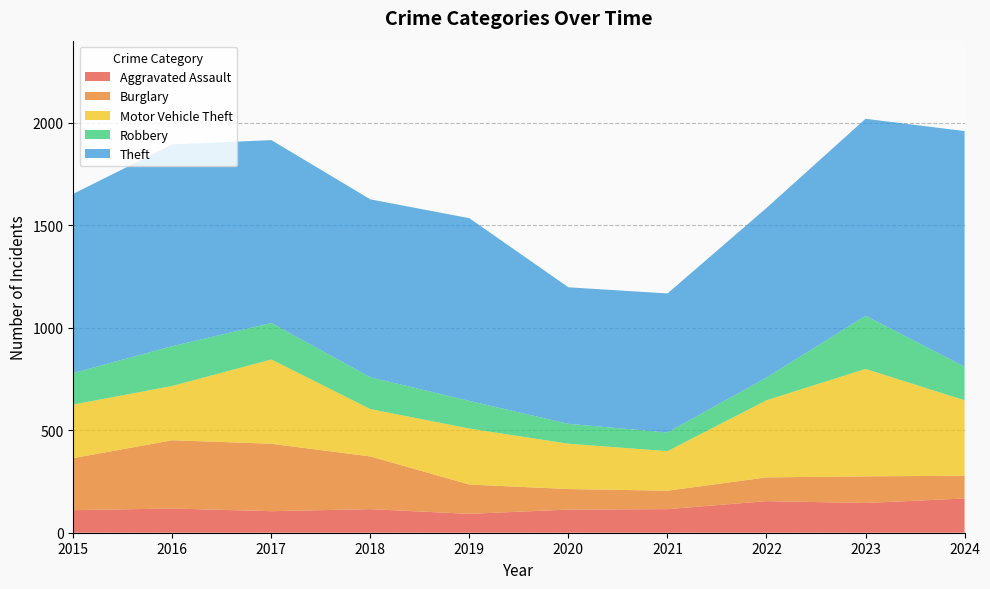

Reading right to left, what are all the values shown in this chart?

Aggravated Assault: 2024=167	2023=145	2022=154	2021=115	2020=113	2019=92	2018=115	2017=105	2016=118	2015=110
Burglary: 2024=111	2023=130	2022=116	2021=90	2020=100	2019=143	2018=257	2017=329	2016=333	2015=254
Motor Vehicle Theft: 2024=368	2023=524	2022=376	2021=193	2020=221	2019=273	2018=231	2017=411	2016=265	2015=261
Robbery: 2024=164	2023=259	2022=111	2021=91	2020=97	2019=135	2018=155	2017=178	2016=194	2015=154
Theft: 2024=1149	2023=961	2022=827	2021=678	2020=666	2019=891	2018=868	2017=892	2016=984	2015=874